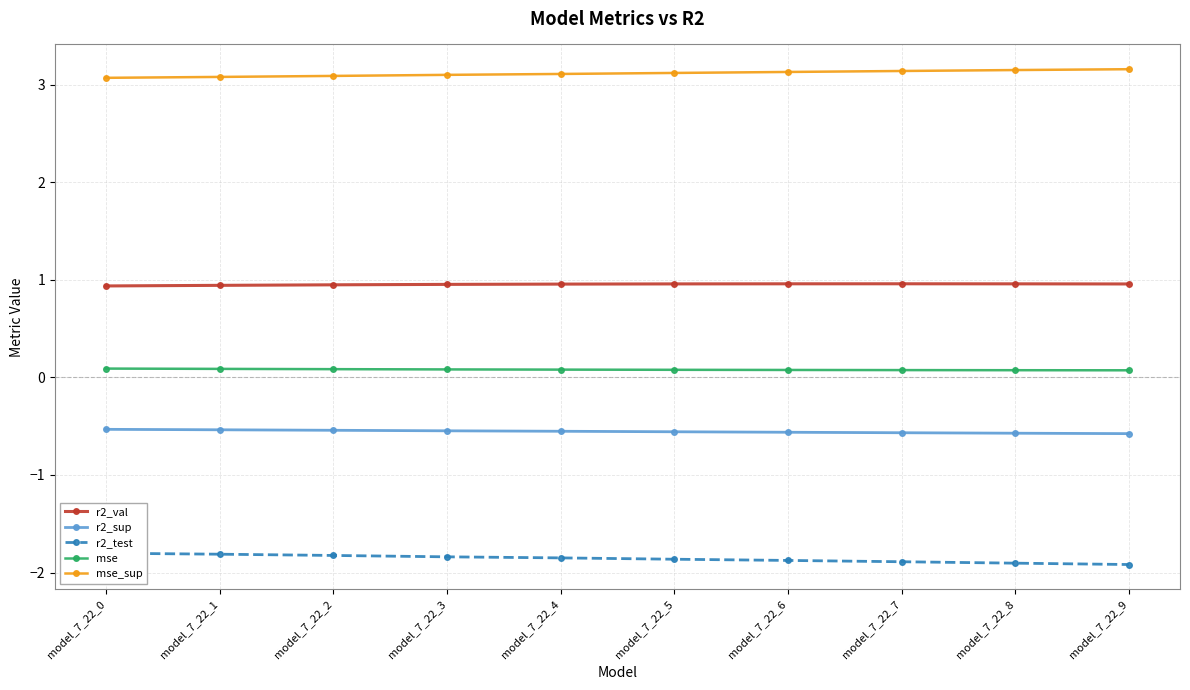

Reading left to right, transcribe all the data shown in this chart.

r2_val: model_7_22_0=0.9	model_7_22_1=0.9	model_7_22_2=0.9	model_7_22_3=1.0	model_7_22_4=1.0	model_7_22_5=1.0	model_7_22_6=1.0	model_7_22_7=1.0	model_7_22_8=1.0	model_7_22_9=1.0
r2_sup: model_7_22_0=-0.5	model_7_22_1=-0.5	model_7_22_2=-0.5	model_7_22_3=-0.5	model_7_22_4=-0.6	model_7_22_5=-0.6	model_7_22_6=-0.6	model_7_22_7=-0.6	model_7_22_8=-0.6	model_7_22_9=-0.6
r2_test: model_7_22_0=-1.8	model_7_22_1=-1.8	model_7_22_2=-1.8	model_7_22_3=-1.8	model_7_22_4=-1.9	model_7_22_5=-1.9	model_7_22_6=-1.9	model_7_22_7=-1.9	model_7_22_8=-1.9	model_7_22_9=-1.9
mse: model_7_22_0=0.1	model_7_22_1=0.1	model_7_22_2=0.1	model_7_22_3=0.1	model_7_22_4=0.1	model_7_22_5=0.1	model_7_22_6=0.1	model_7_22_7=0.1	model_7_22_8=0.1	model_7_22_9=0.1
mse_sup: model_7_22_0=3.1	model_7_22_1=3.1	model_7_22_2=3.1	model_7_22_3=3.1	model_7_22_4=3.1	model_7_22_5=3.1	model_7_22_6=3.1	model_7_22_7=3.1	model_7_22_8=3.2	model_7_22_9=3.2